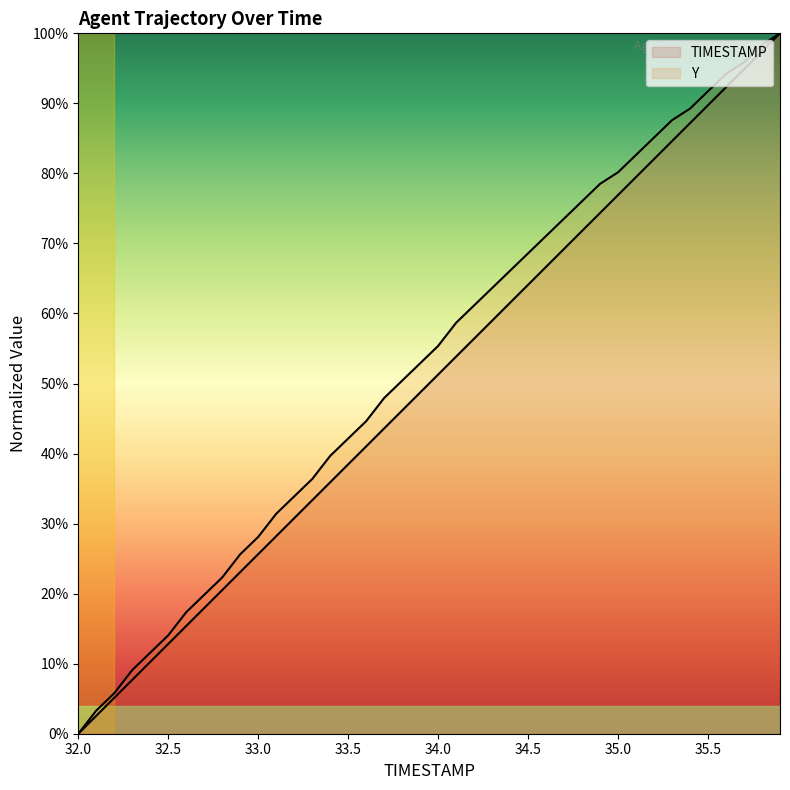

What is the label of the 23rd point from the left?

34.2